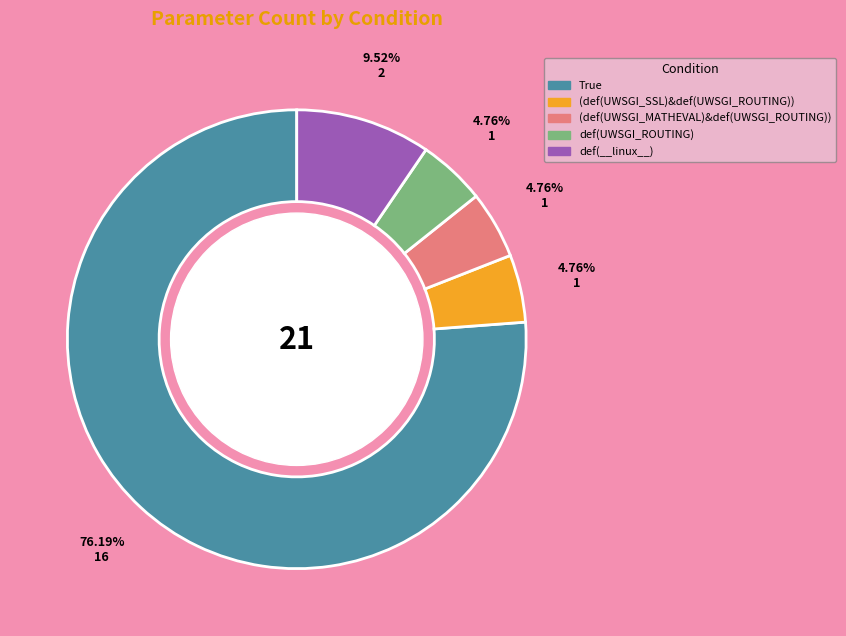

How many segments does this pie chart have?

5